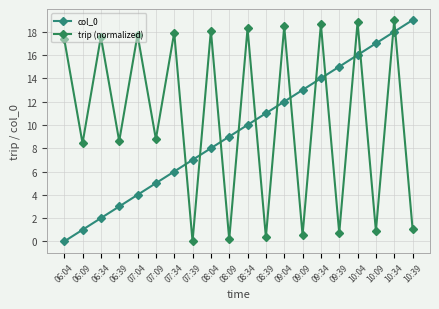

What is the sum of the trip (normalized) values at 08:04 and 06:34?

35.7